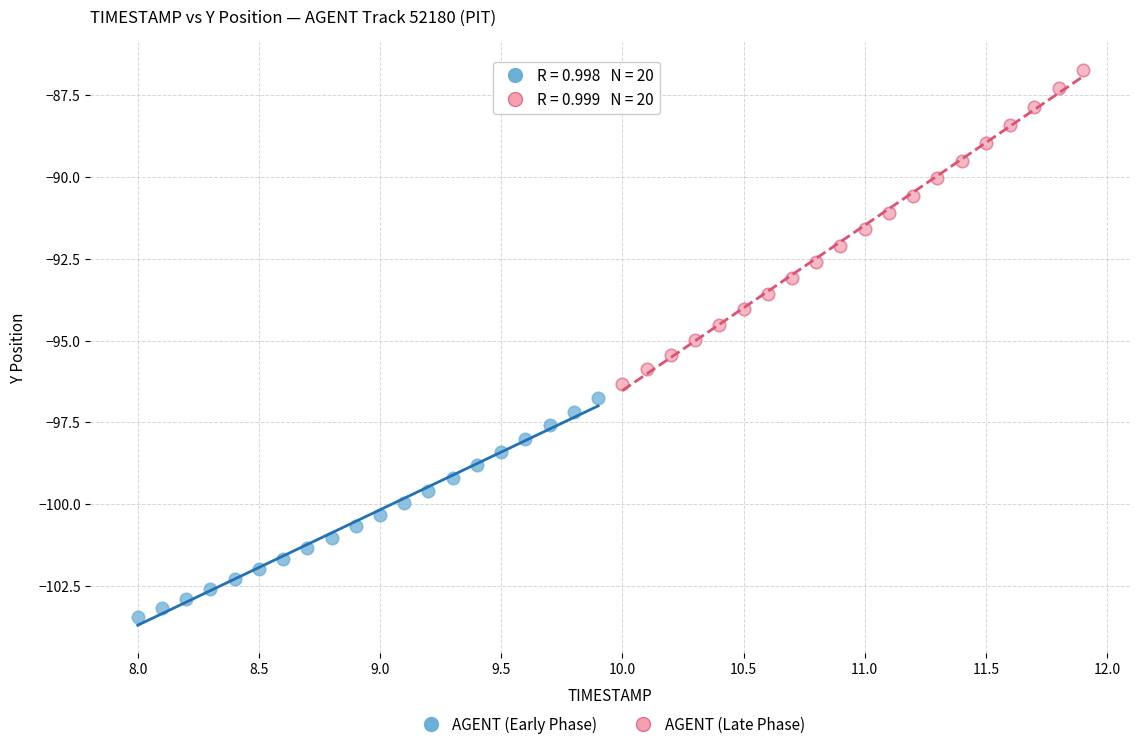

Which series contains the lowest Y value?

AGENT (Early Phase)